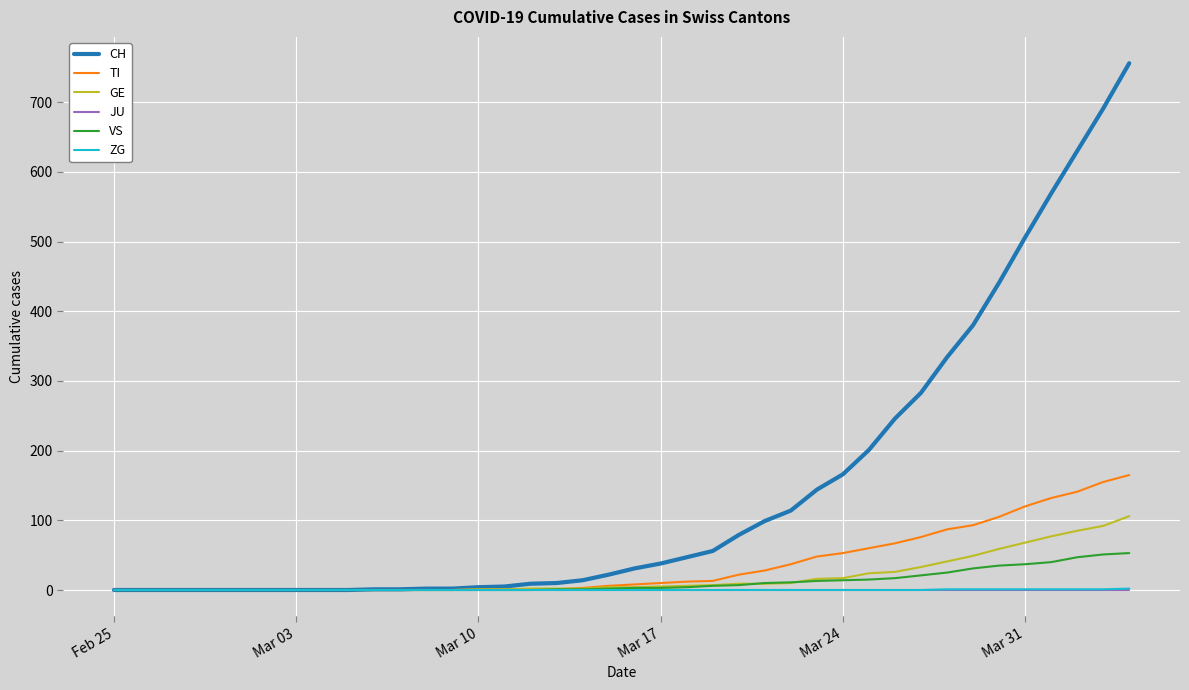

Which series has the largest range (max minus min)?

CH